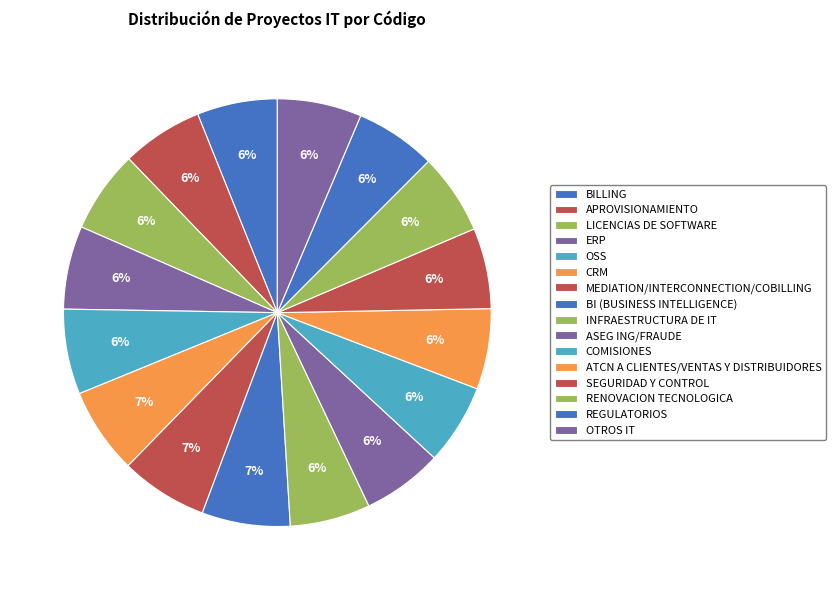

Does APROVISIONAMIENTO represent more than half of the total?

No